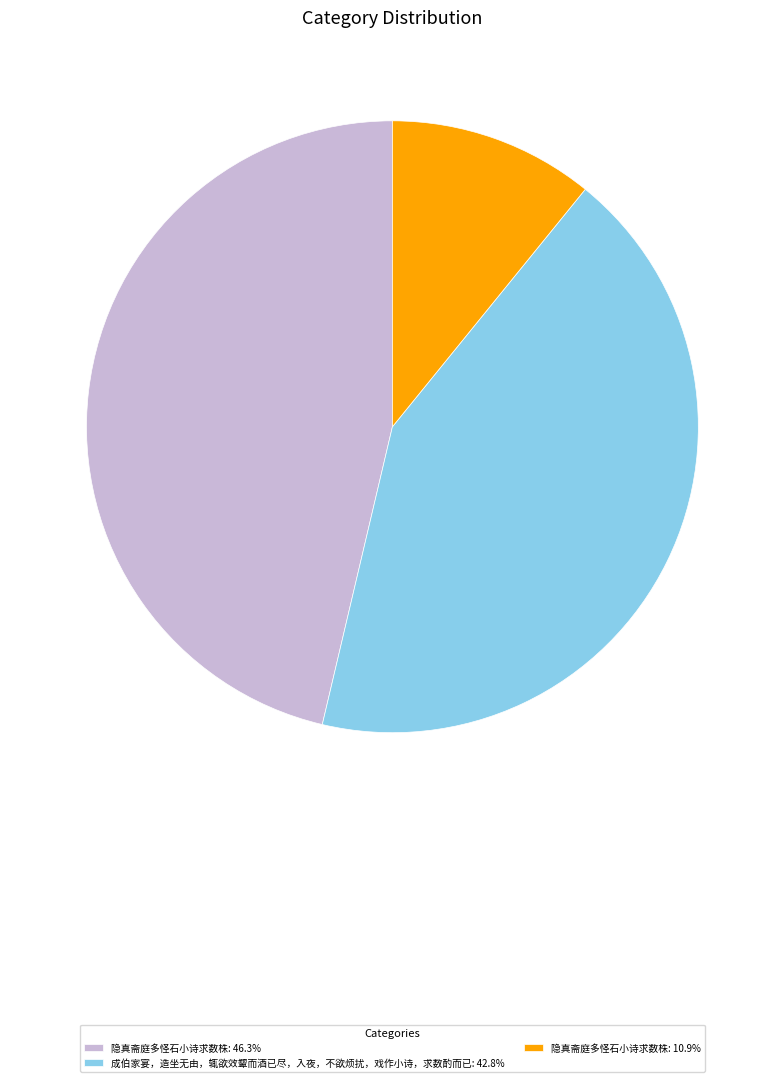

Is there any slice that represents more than half of the pie?

No